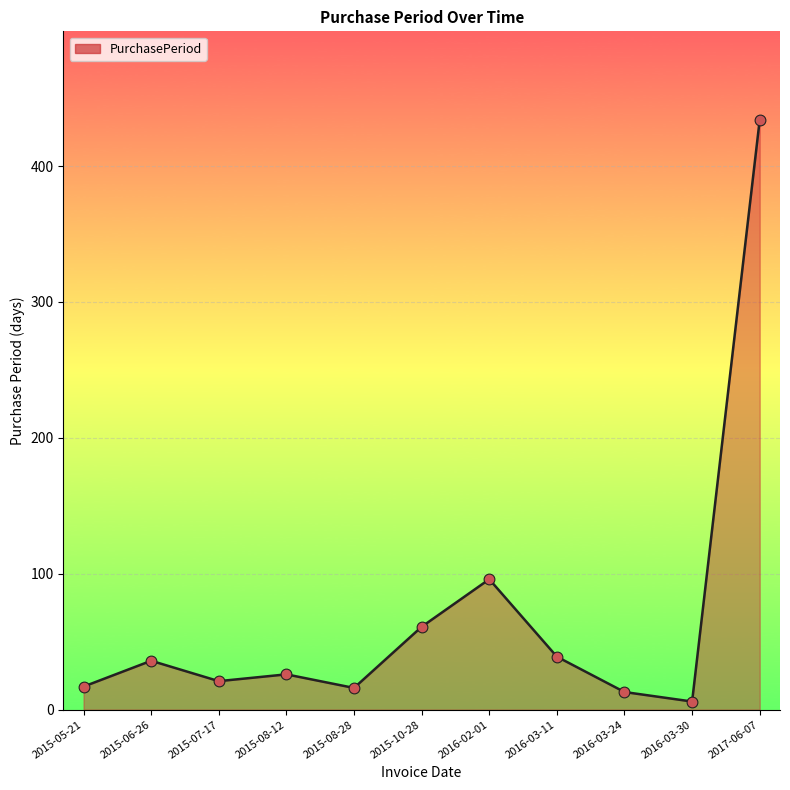

What is the ratio of the value at 2015-06-26 to the value at 2015-05-21?

2.1